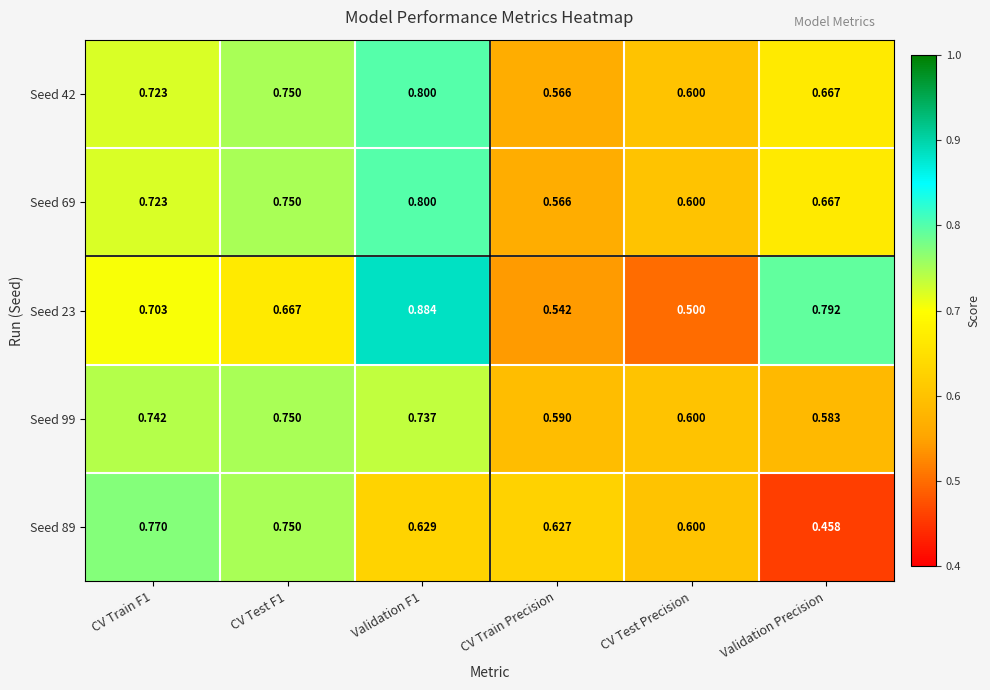

At which label is Seed 69 closest to 0?

CV Train Precision